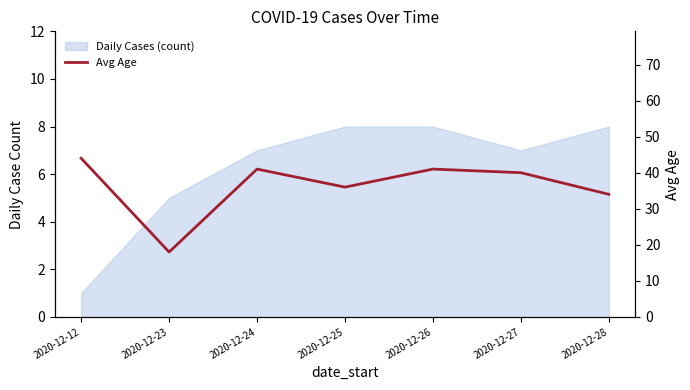

True or false: the data shows 41 at 2020-12-26.

True